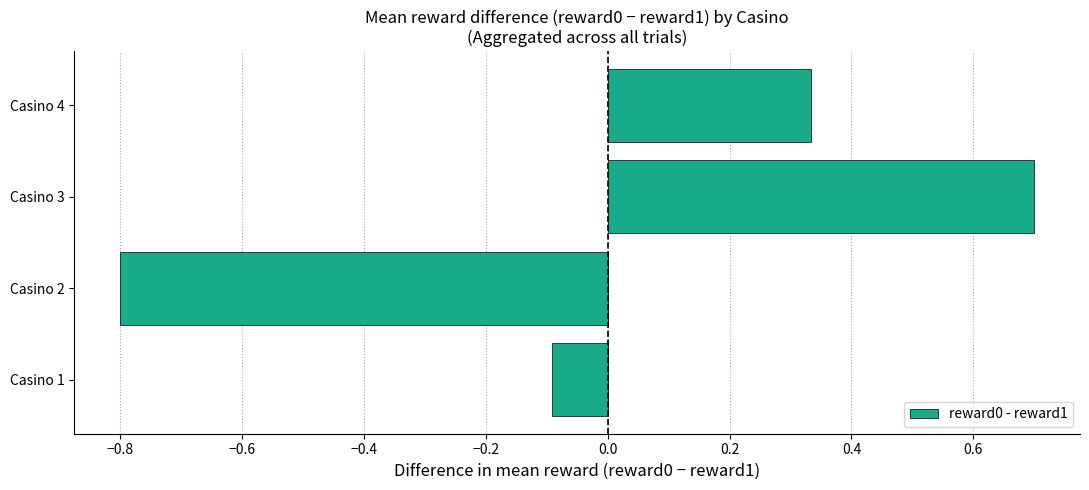

List the labels in order of value, largest first.

Casino 3, Casino 4, Casino 1, Casino 2